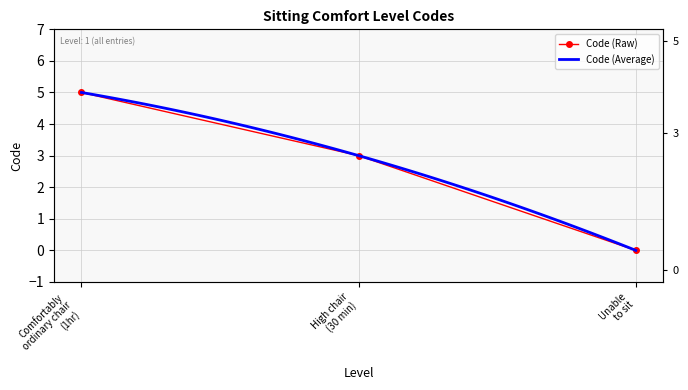

What is the maximum value shown in the chart?

5